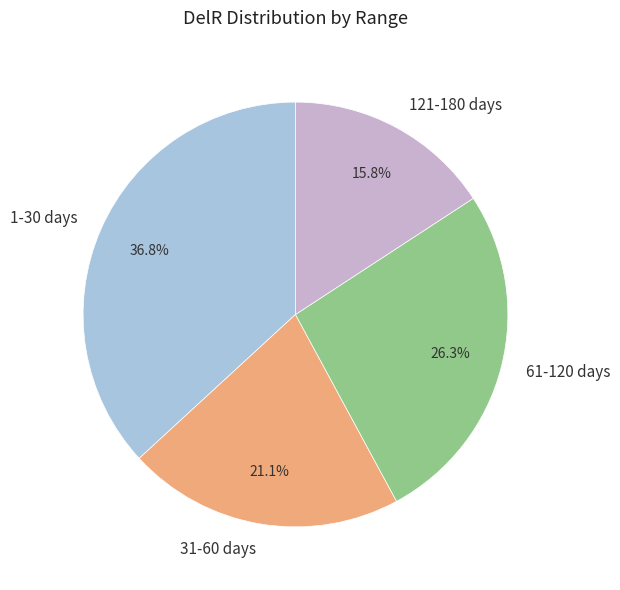

Which category has the biggest portion of the pie?

1-30 days